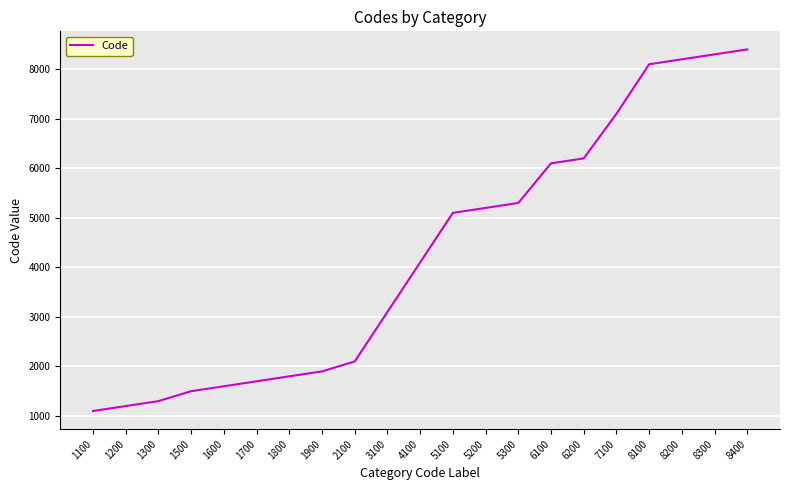

Reading left to right, transcribe all the data shown in this chart.

1100	1200	1300	1500	1600	1700	1800	1900	2100	3100	4100	5100	5200	5300	6100	6200	7100	8100	8200	8300	8400